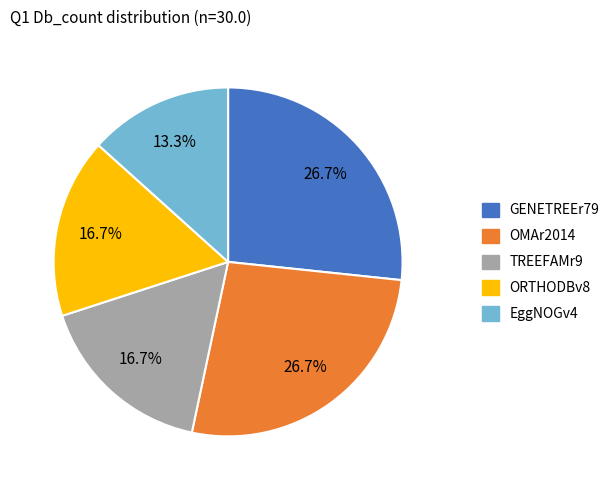

Is OMAr2014 the majority of the pie?

No